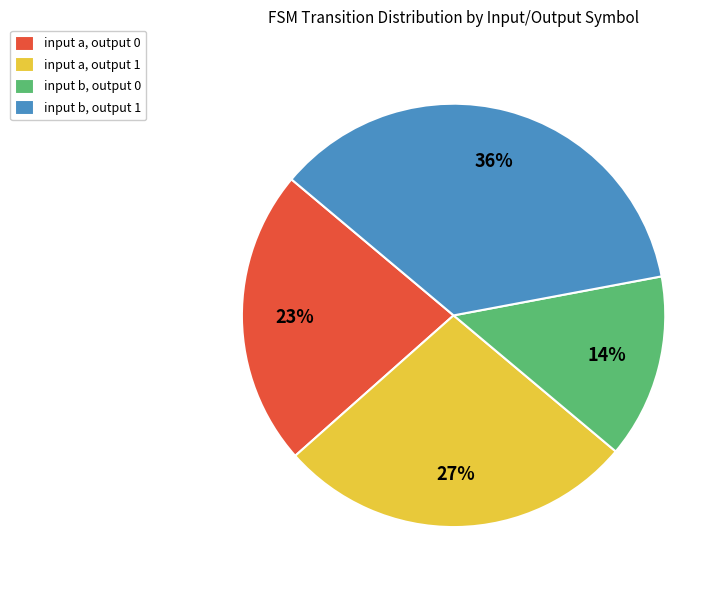

True or false: input b, output 1 accounts for 36% of the total.

True